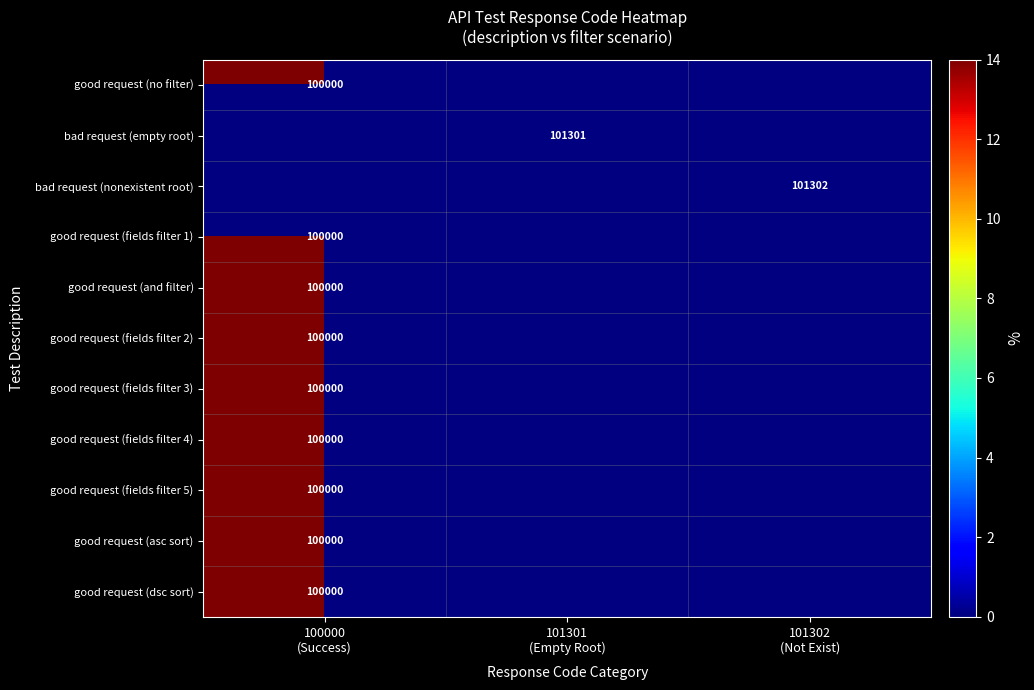

At which category does the chart reach its peak across all series?

100000
(Success)